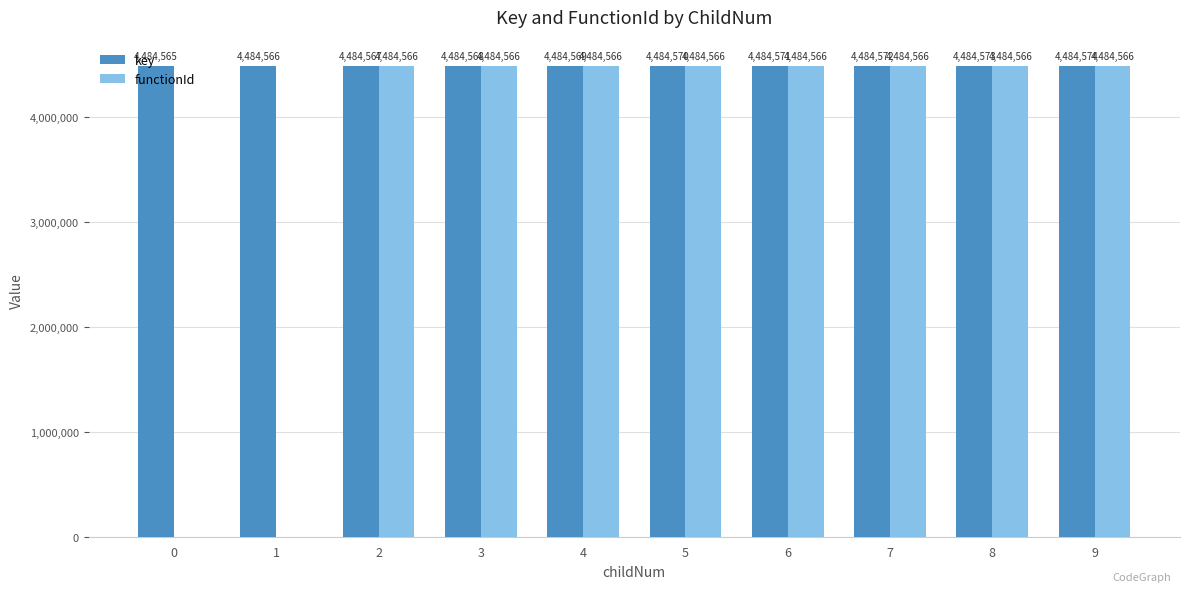

What is the sum of the functionId values at 0 and 8?

4484566